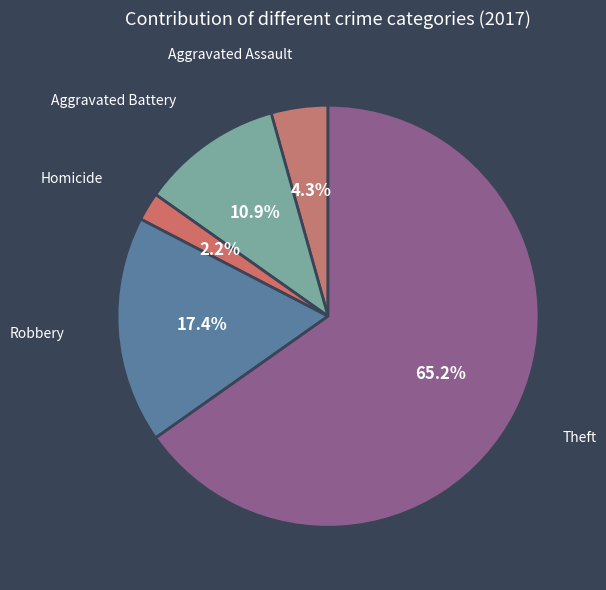

To the nearest percent, what is the combined percentage of Aggravated Assault and Robbery?

22%